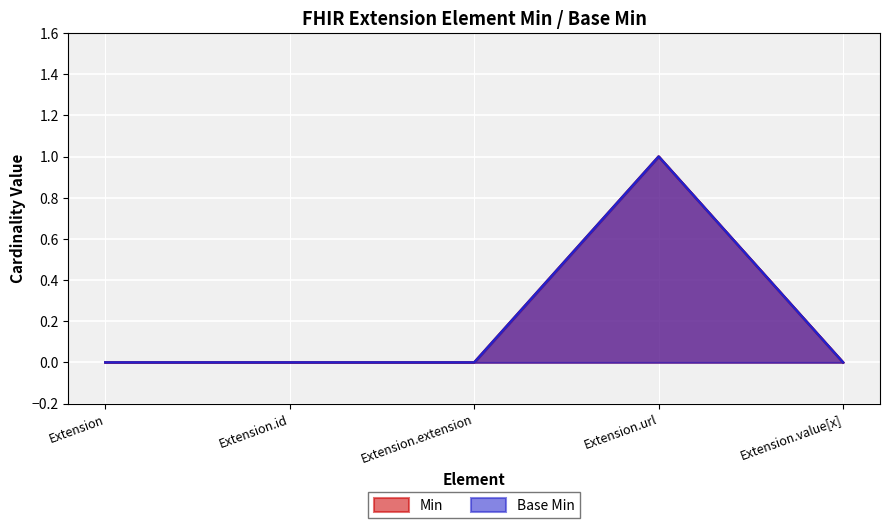

Reading left to right, what are all the values shown in this chart?

Base Min: Extension=0	Extension.id=0	Extension.extension=0	Extension.url=1	Extension.value[x]=0
Min: Extension=0	Extension.id=0	Extension.extension=0	Extension.url=1	Extension.value[x]=0